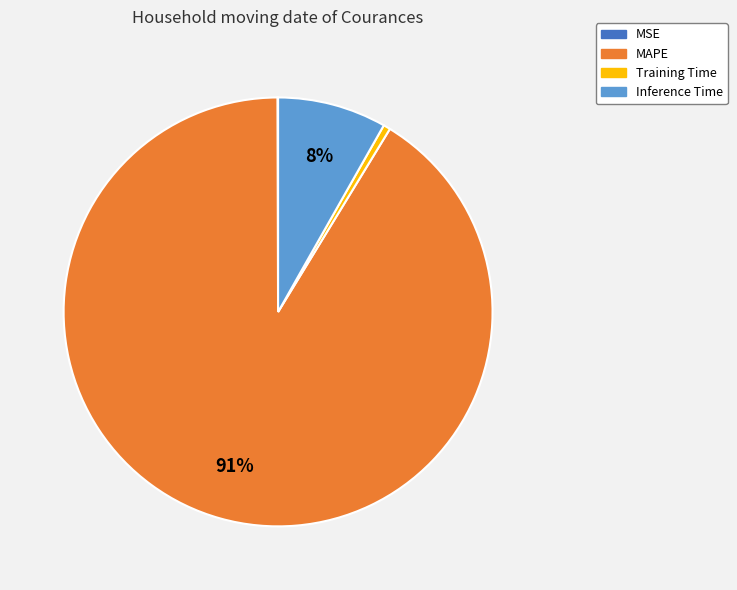

Combined, do MAPE and Inference Time account for over 50%?

Yes